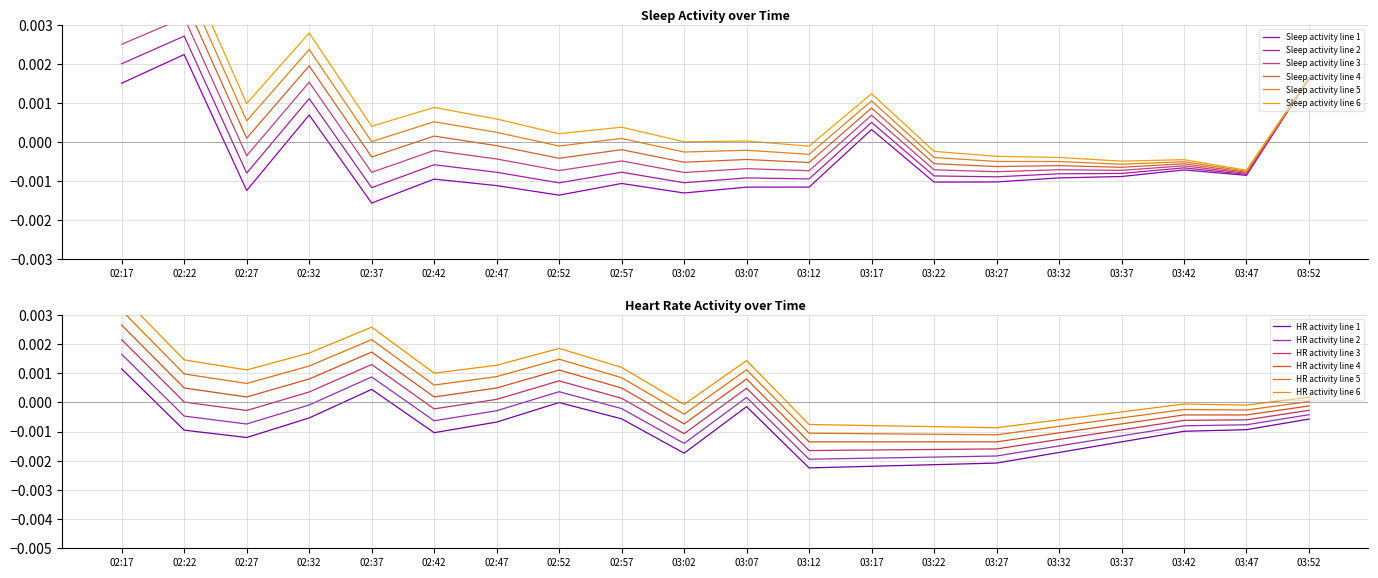

How many values in Sleep activity are below zero?

15